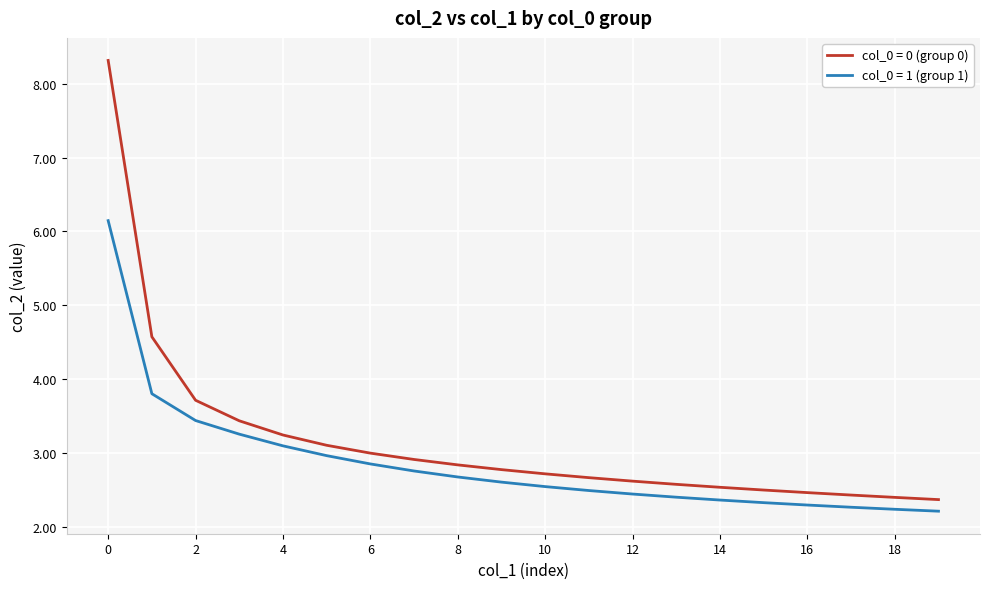

Does the chart display data point markers on the line(s)?

No